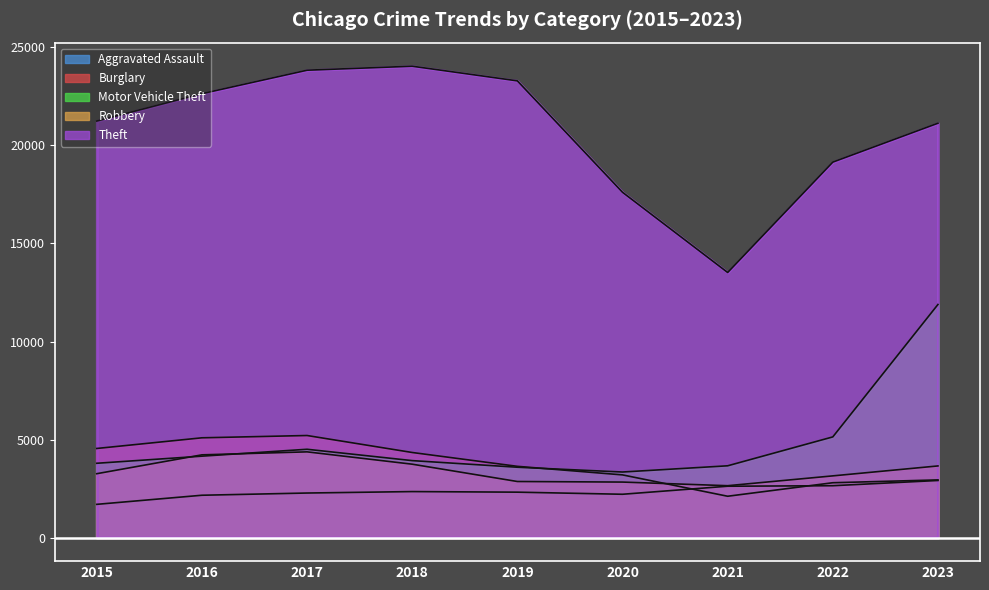

What value does the Motor Vehicle Theft series have at 2021, to the nearest 50?

3650